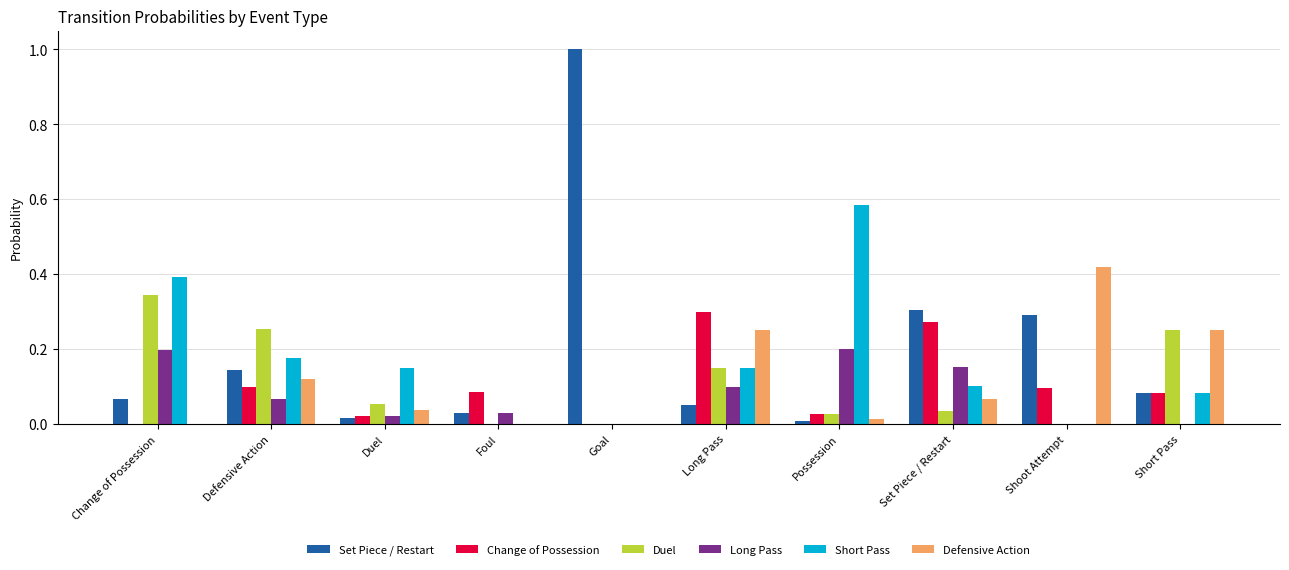

Between Duel and Foul, which series saw the biggest shift?

Short Pass